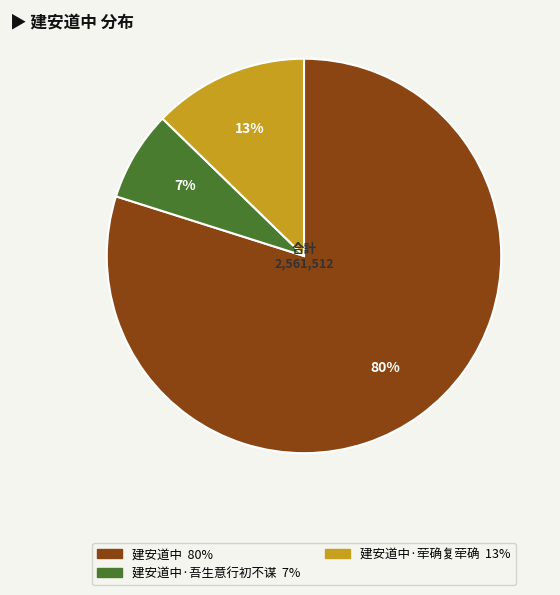

How many slices are in this pie chart?

3